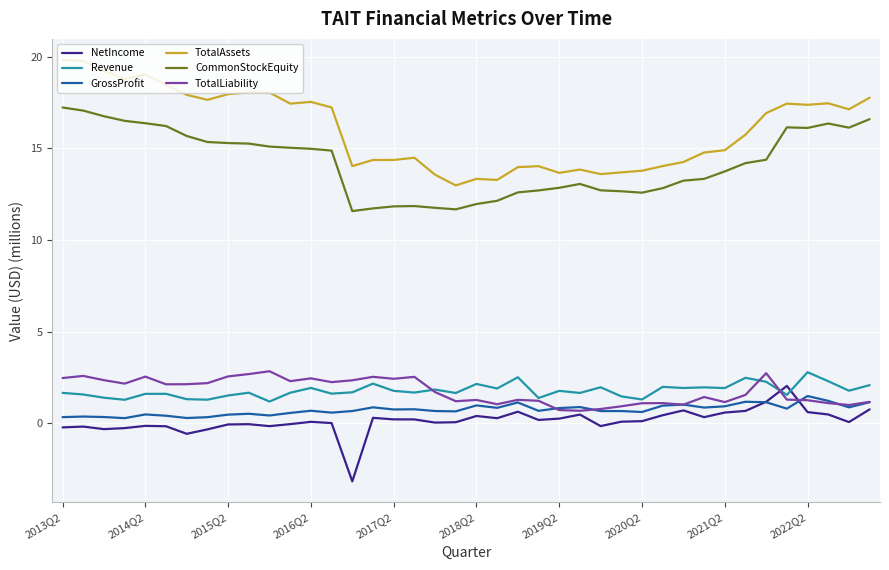

How many times do GrossProfit and NetIncome cross each other?

2